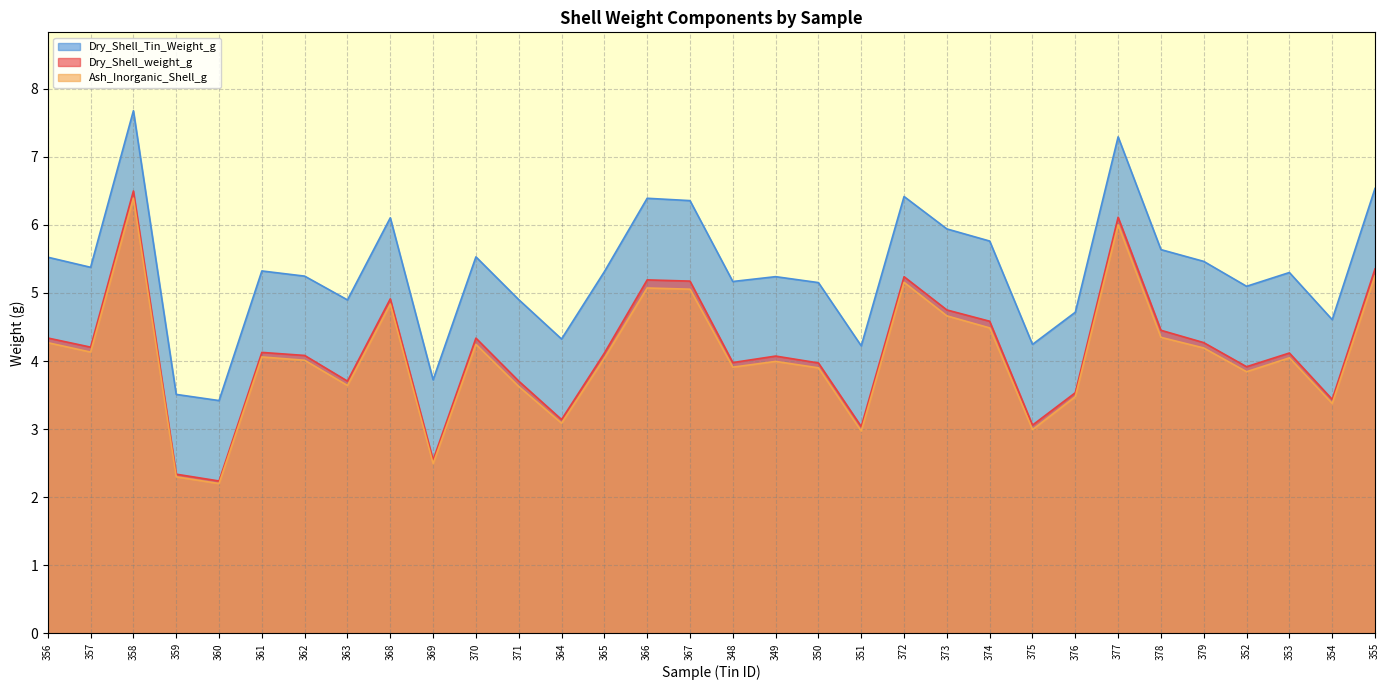

Read the Dry_Shell_Tin_Weight_g value at 378.

5.6